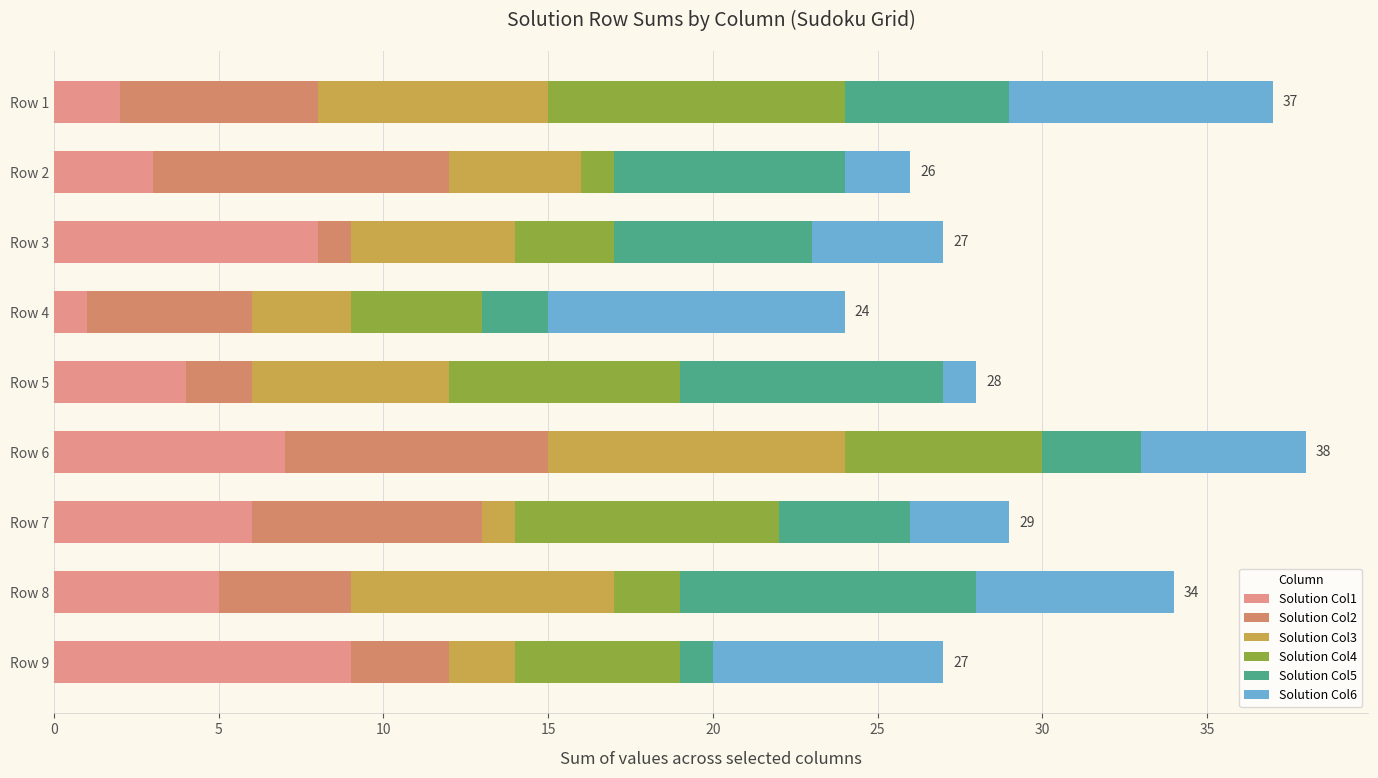

Rank the categories by Solution Col1 value from lowest to highest.

Row 4, Row 1, Row 2, Row 5, Row 8, Row 7, Row 6, Row 3, Row 9